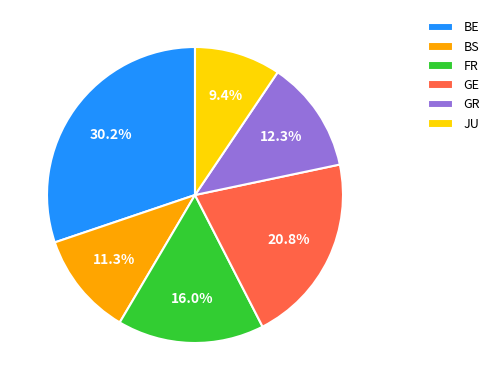

Is there any slice that represents more than half of the pie?

No